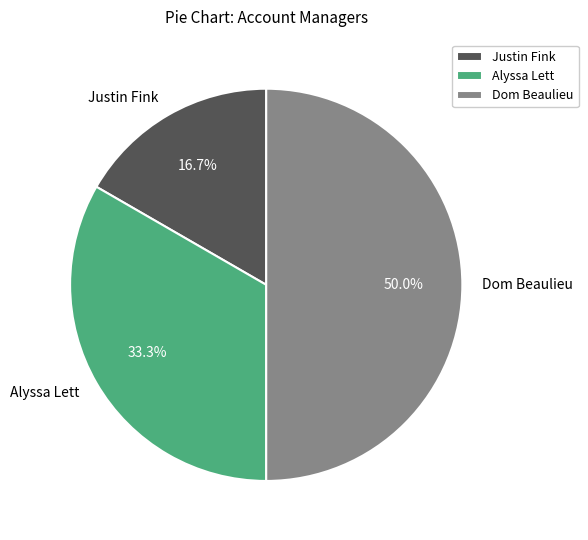

Which category has the biggest portion of the pie?

Dom Beaulieu